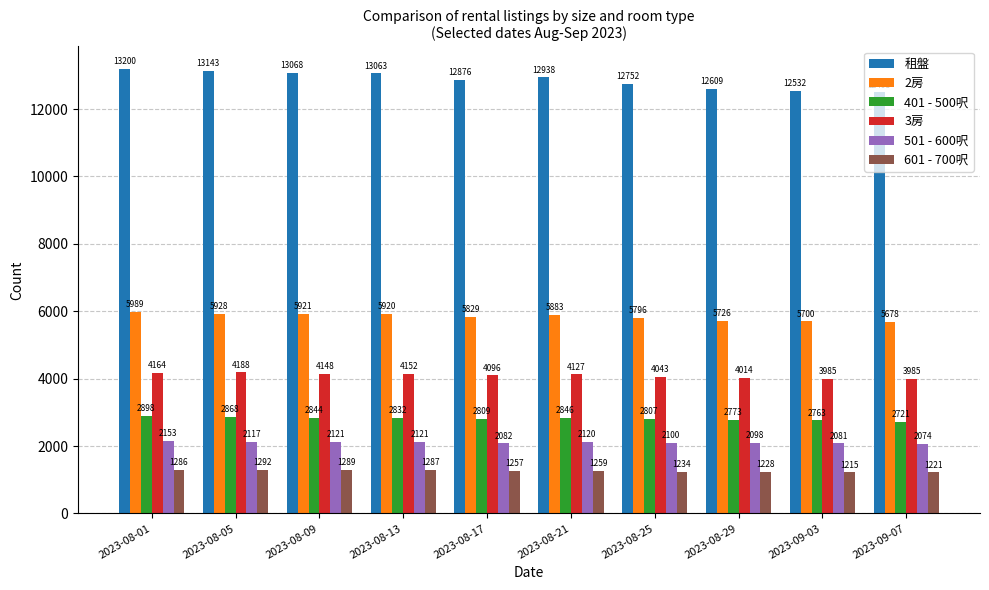

Reading left to right, extract all data points from this chart.

租盤: 2023-08-01=13200	2023-08-05=13143	2023-08-09=13068	2023-08-13=13063	2023-08-17=12876	2023-08-21=12938	2023-08-25=12752	2023-08-29=12609	2023-09-03=12532	2023-09-07=12493
2房: 2023-08-01=5989	2023-08-05=5928	2023-08-09=5921	2023-08-13=5920	2023-08-17=5829	2023-08-21=5883	2023-08-25=5796	2023-08-29=5726	2023-09-03=5700	2023-09-07=5678
401 - 500呎: 2023-08-01=2898	2023-08-05=2868	2023-08-09=2844	2023-08-13=2832	2023-08-17=2809	2023-08-21=2846	2023-08-25=2807	2023-08-29=2773	2023-09-03=2763	2023-09-07=2721
3房: 2023-08-01=4164	2023-08-05=4188	2023-08-09=4148	2023-08-13=4152	2023-08-17=4096	2023-08-21=4127	2023-08-25=4043	2023-08-29=4014	2023-09-03=3985	2023-09-07=3985
501 - 600呎: 2023-08-01=2153	2023-08-05=2117	2023-08-09=2121	2023-08-13=2121	2023-08-17=2082	2023-08-21=2120	2023-08-25=2100	2023-08-29=2098	2023-09-03=2081	2023-09-07=2074
601 - 700呎: 2023-08-01=1286	2023-08-05=1292	2023-08-09=1289	2023-08-13=1287	2023-08-17=1257	2023-08-21=1259	2023-08-25=1234	2023-08-29=1228	2023-09-03=1215	2023-09-07=1221